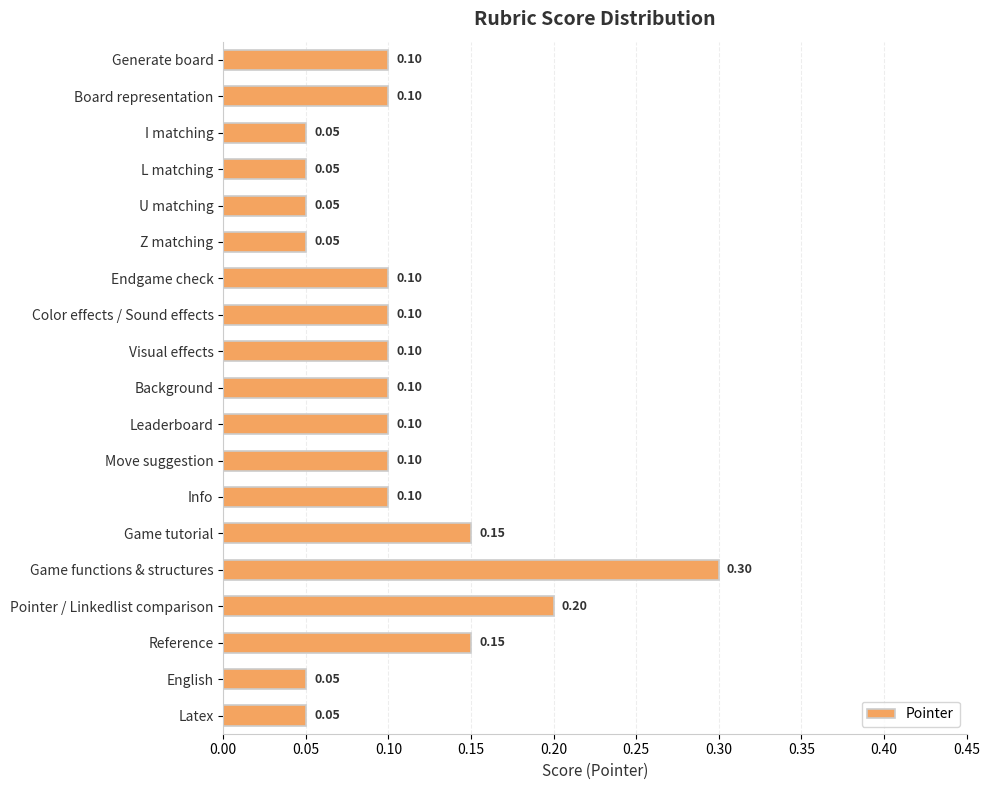

Are the bars grouped side by side (vs. stacked)?

No